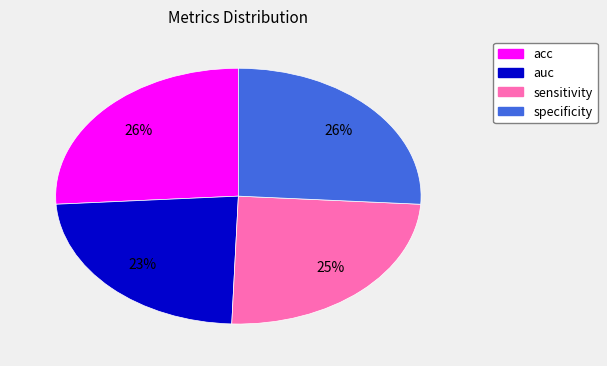

To the nearest percent, what is the combined percentage of sensitivity and acc?

51%